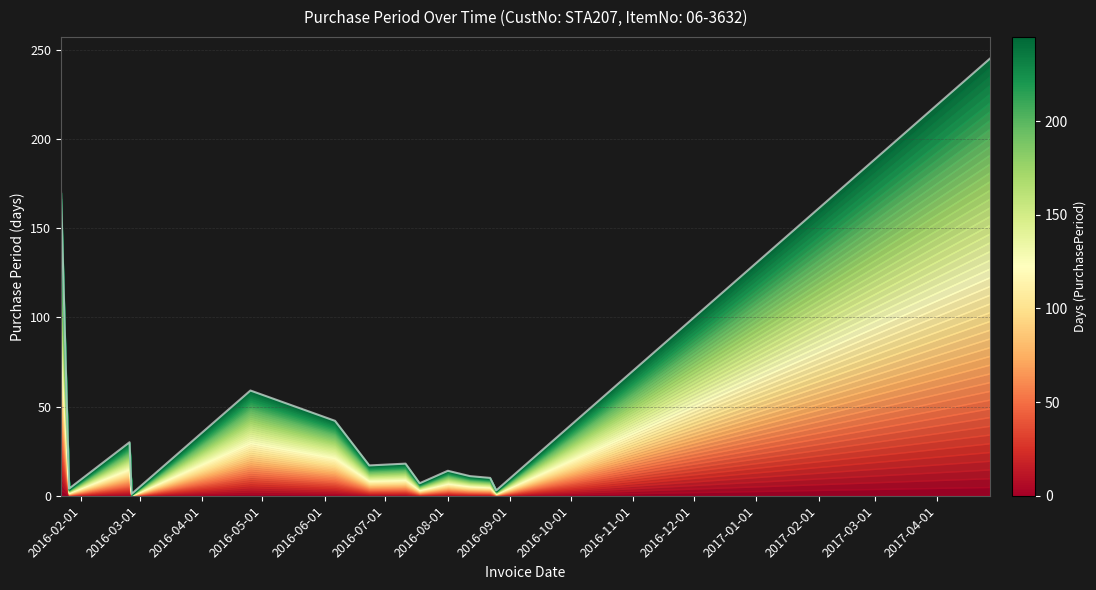

What is the ratio of the value at 2016-08-12 to the value at 2016-08-01?

0.8